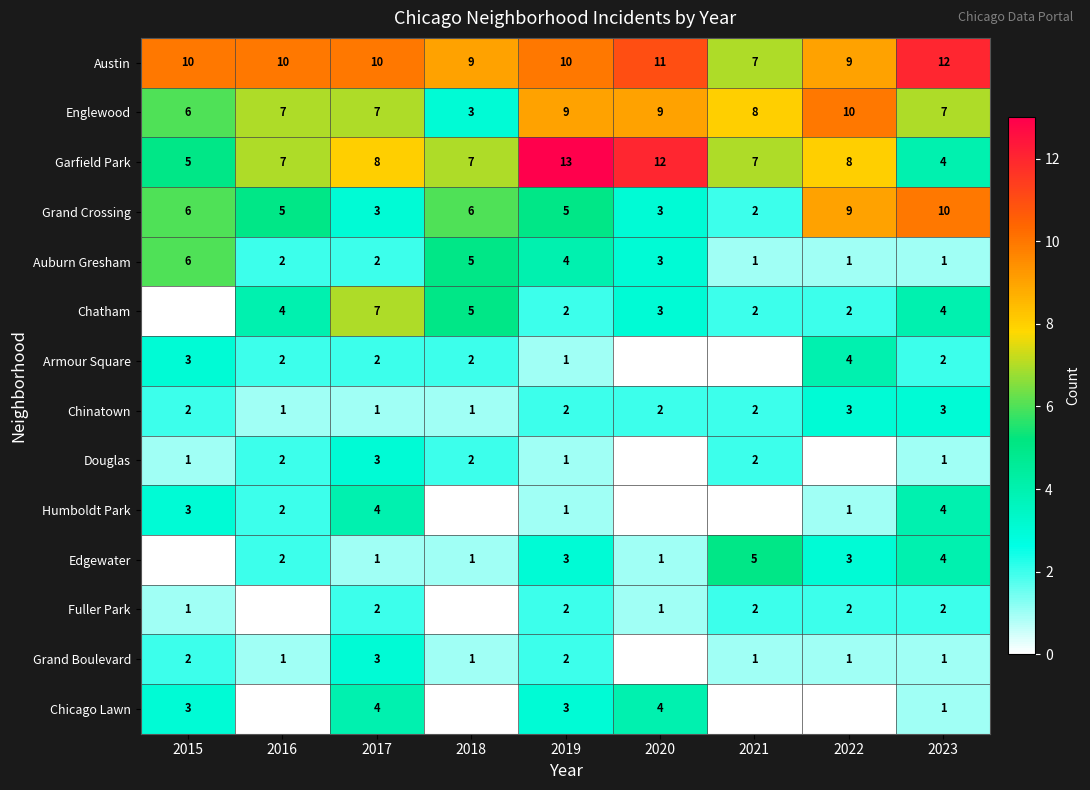

Which category has the highest value in the Englewood series?

2022